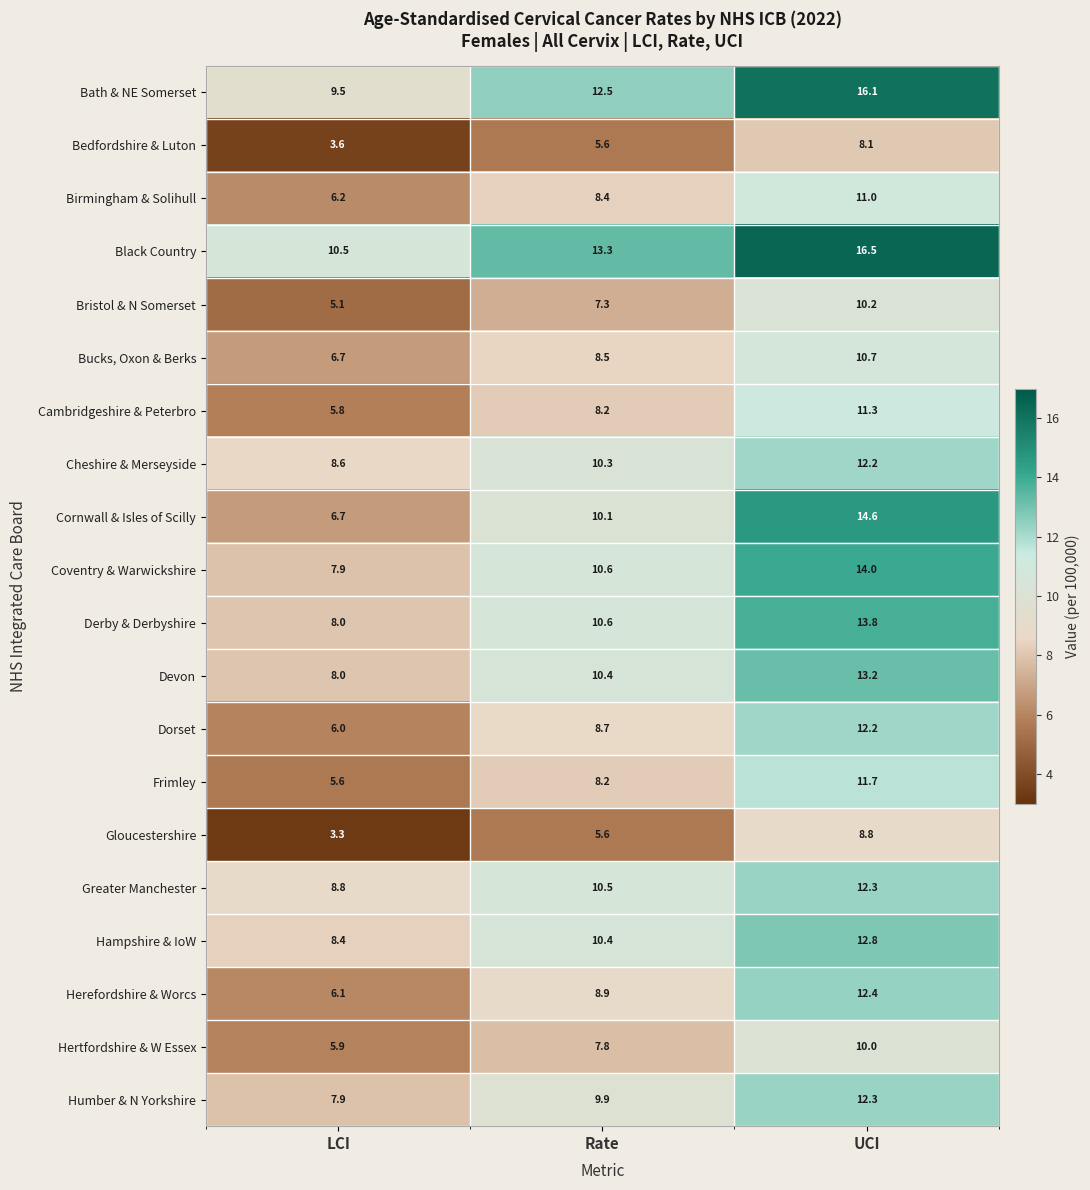

What is the maximum value shown in the chart?

16.5